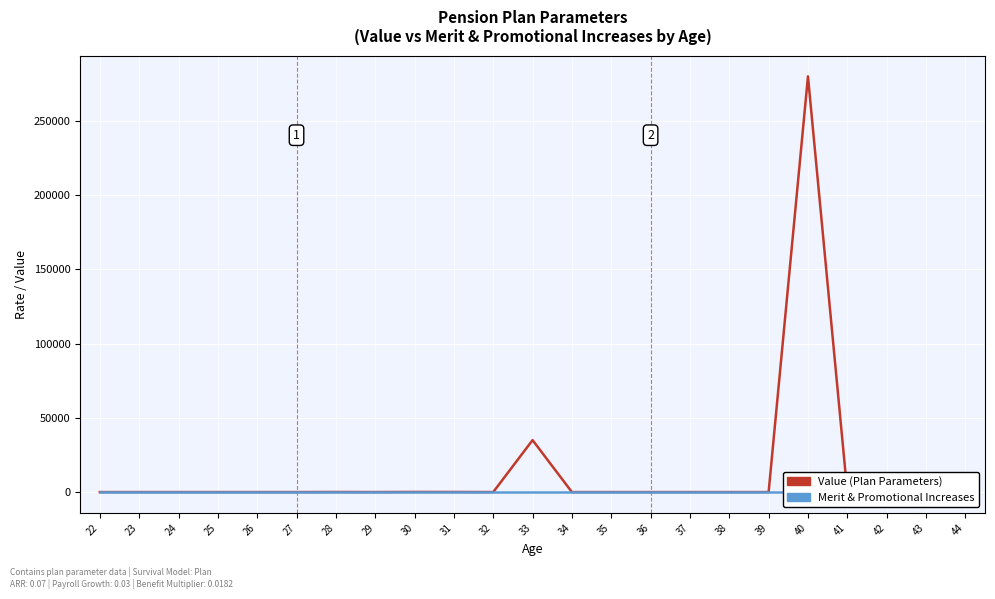

What are all the series names shown in the legend?

Value (Plan Parameters), Merit & Promotional Increases